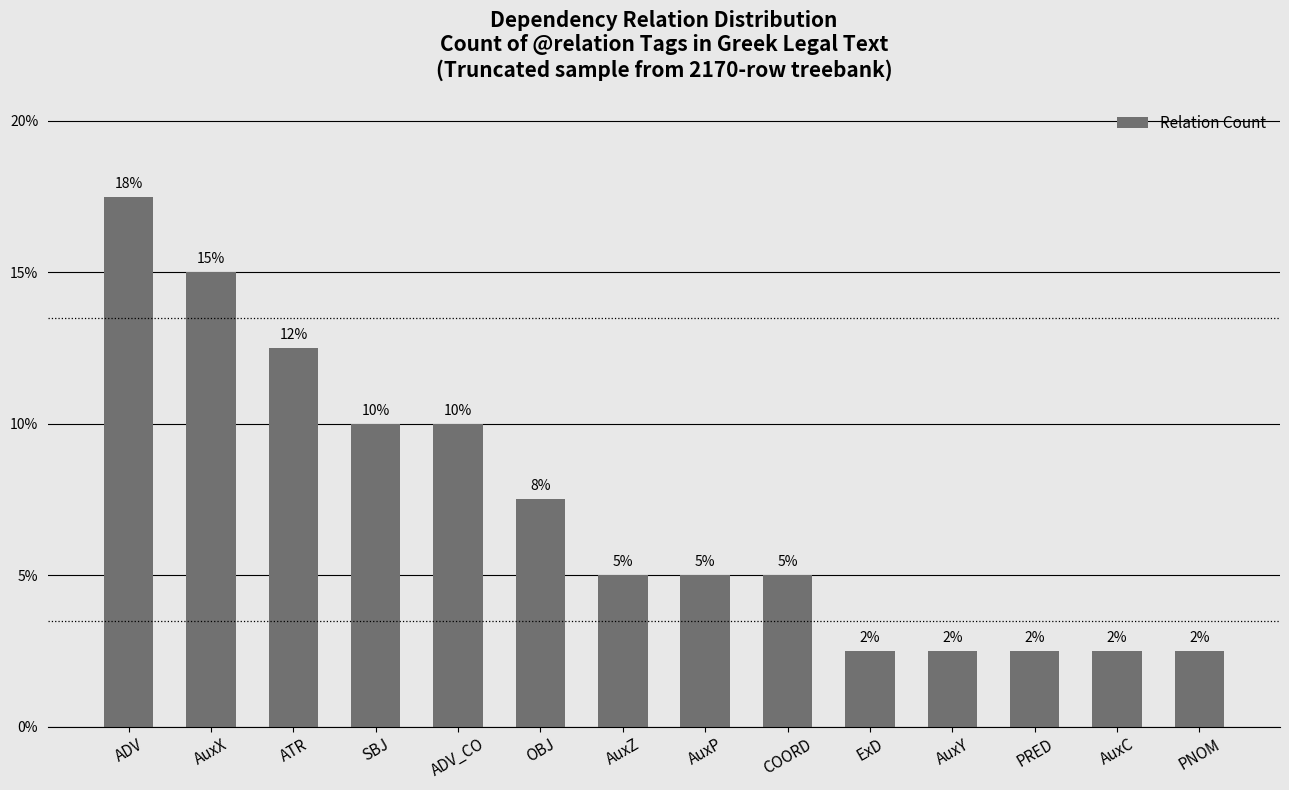

Reading left to right, transcribe all the data shown in this chart.

ADV=17.5	AuxX=15.0	ATR=12.5	SBJ=10.0	ADV_CO=10.0	OBJ=7.5	AuxZ=5.0	AuxP=5.0	COORD=5.0	ExD=2.5	AuxY=2.5	PRED=2.5	AuxC=2.5	PNOM=2.5